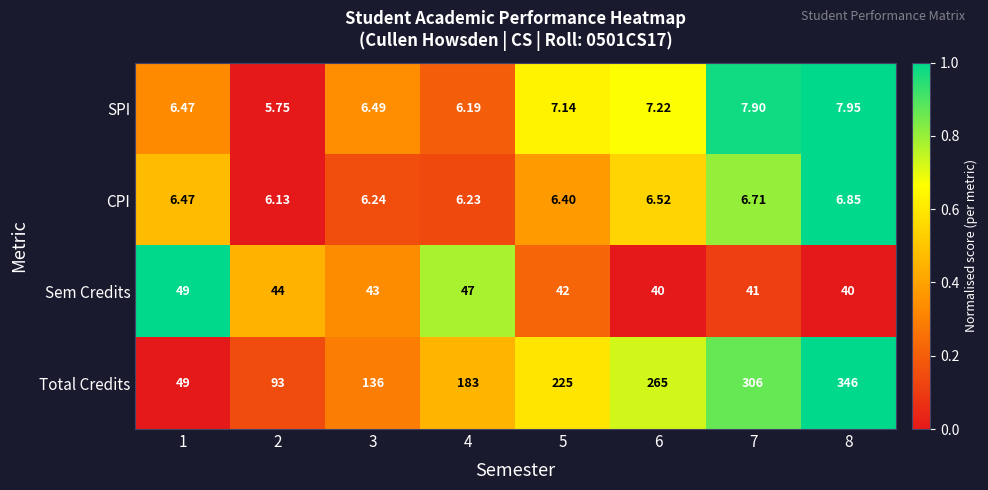

Which series has the widest spread of values?

Total Credits